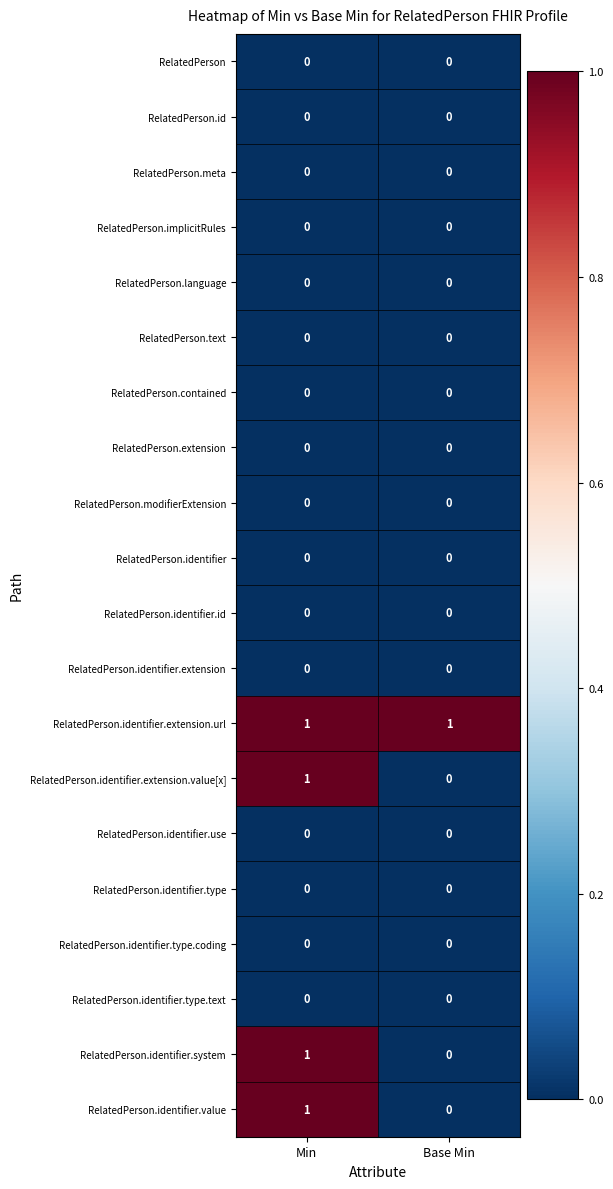

At which category is the sum across all series the highest?

Min